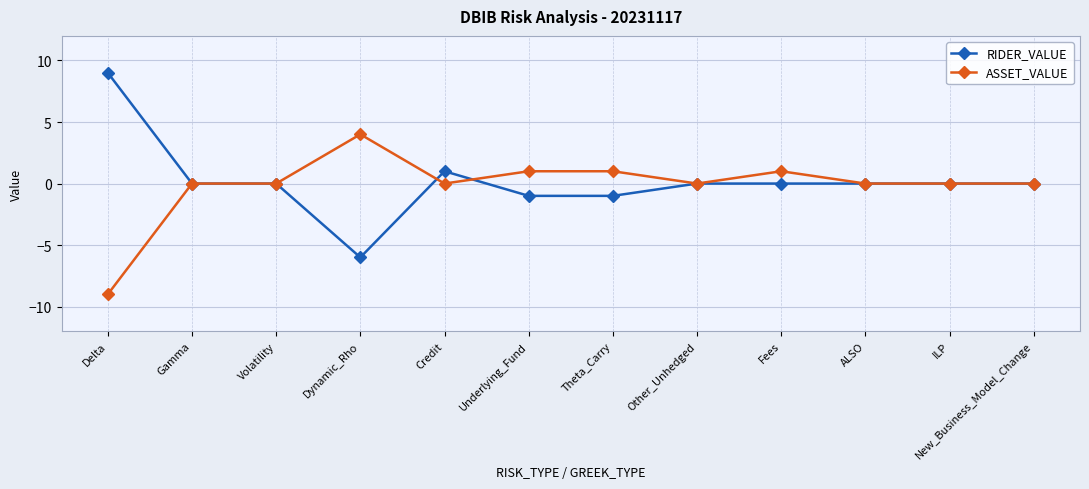

The value of RIDER_VALUE at Volatility is -6. True or false?

False